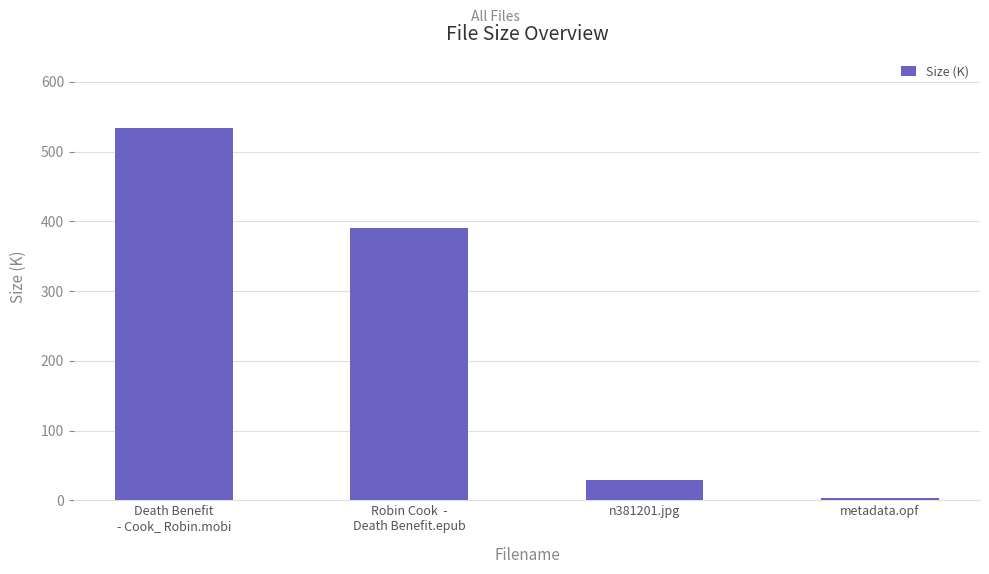

Which label corresponds to the largest value in the chart?

Death Benefit
- Cook_ Robin.mobi